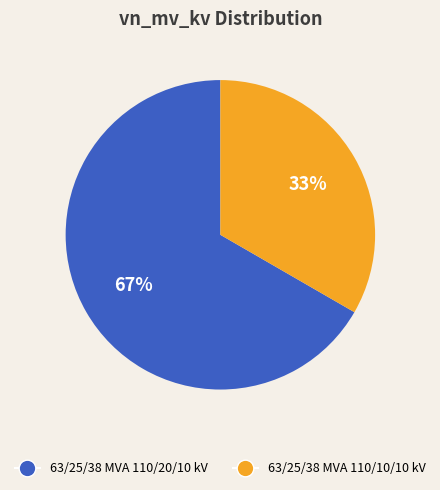

How many segments does this pie chart have?

2